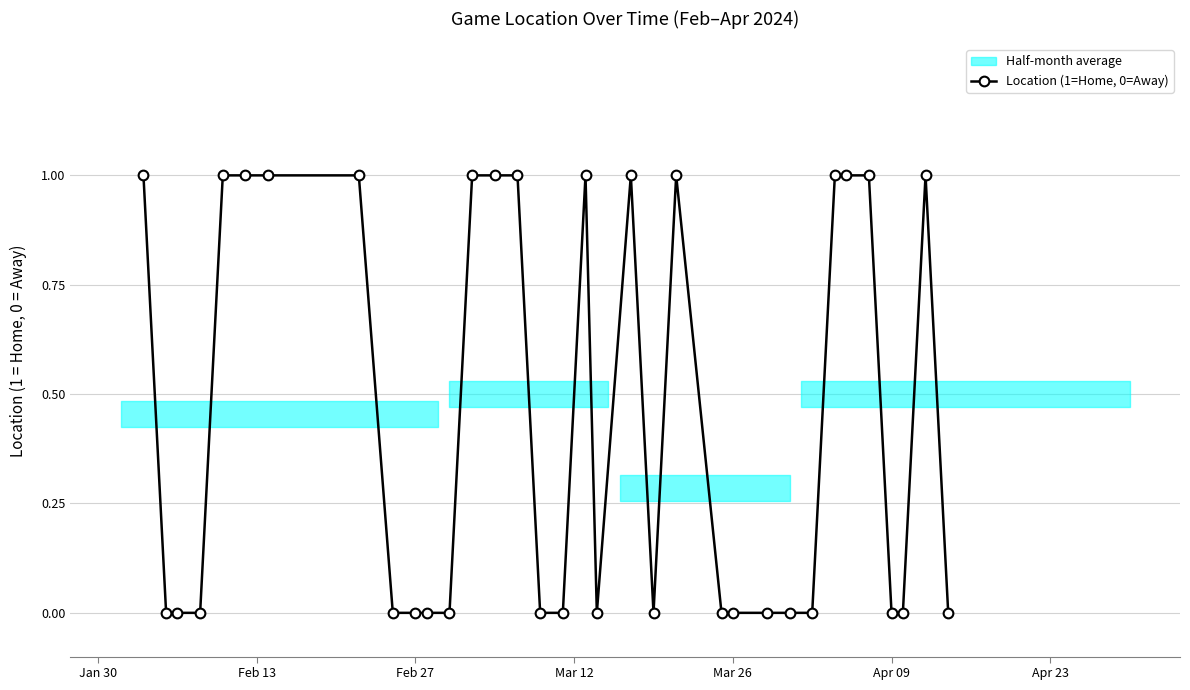

The chart shows a value of 1 at 32. True or false?

False